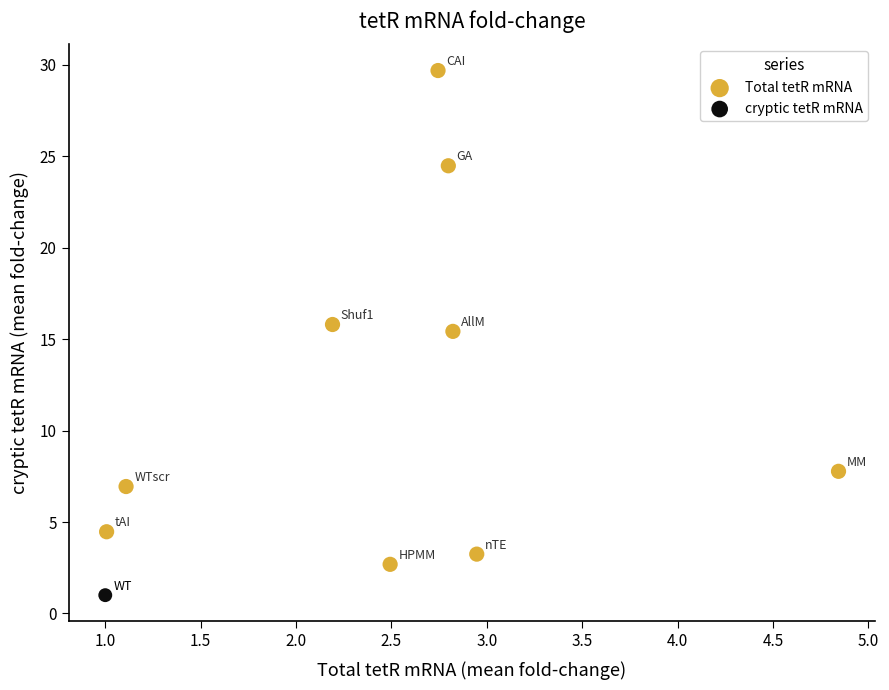

What are all the series names shown in the legend?

Total tetR mRNA, cryptic tetR mRNA